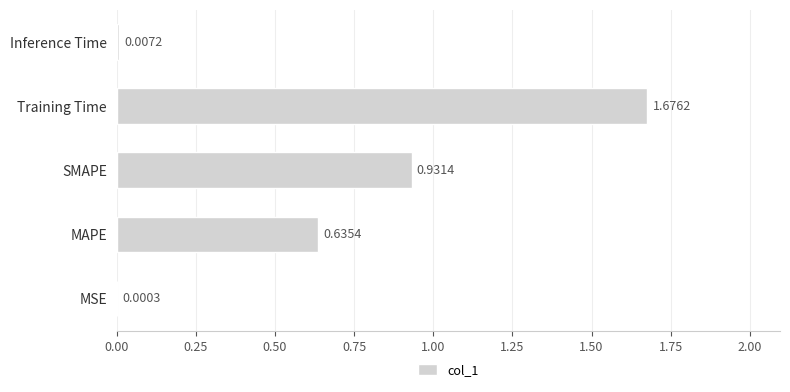

What is the change in value from MSE to SMAPE?

+0.9